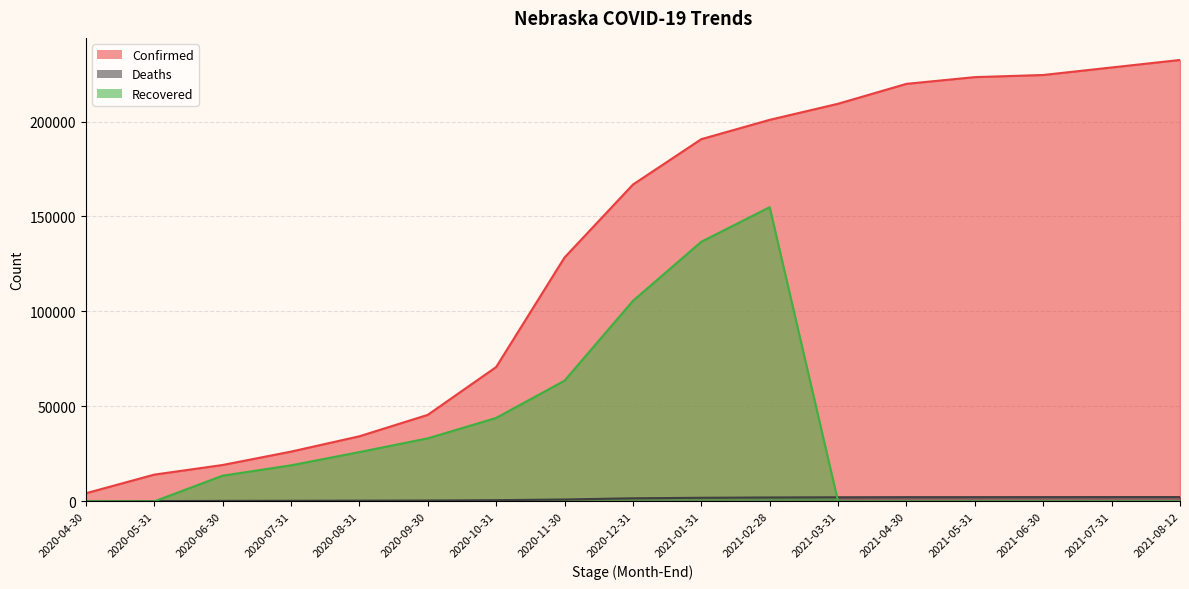

Is the value of Deaths at 2020-08-31 greater than the value of Confirmed at 2020-11-30?

No